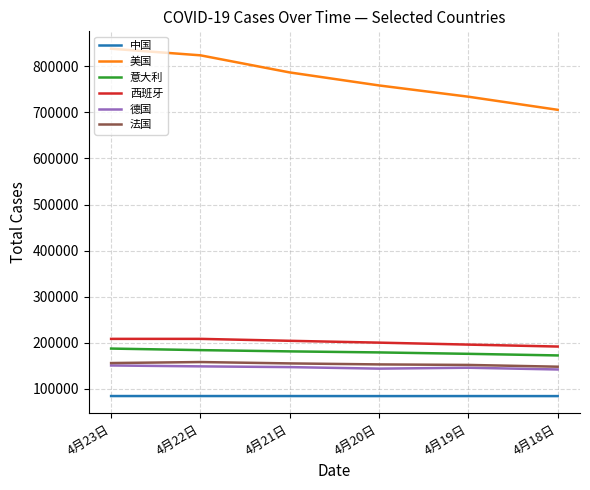

Which series has the widest spread of values?

美国